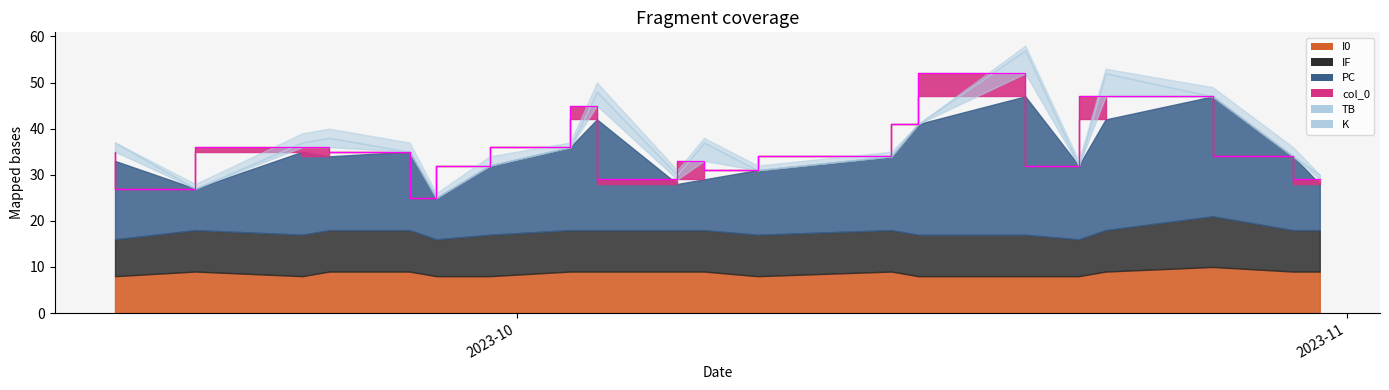

Which series changed the most between 2023-10-10 and 2023-10-07?

PC